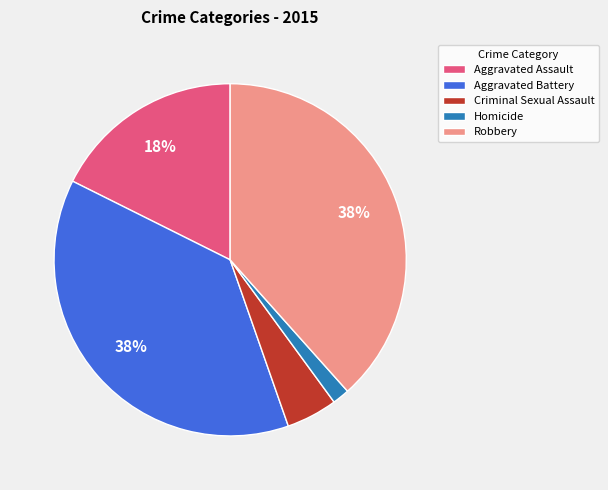

Is the sum of Homicide and Criminal Sexual Assault greater than half?

No